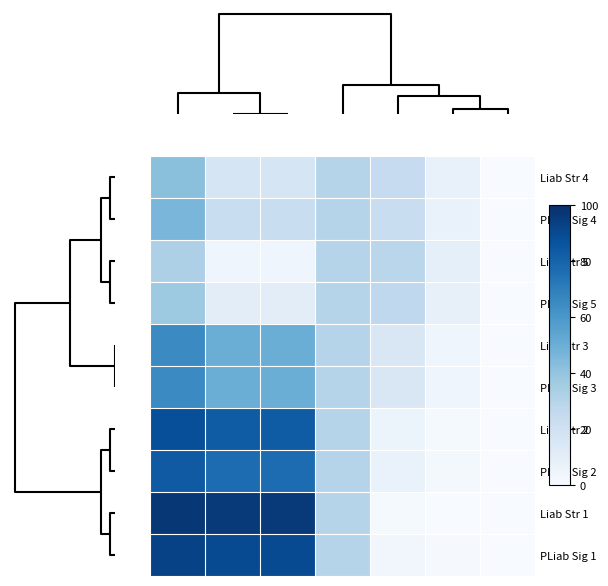

Reading left to right, what are all the values shown in this chart?

Liab Str 4: 41.9	16.9	16.9	30.0	24.9	7.5	0.0
PLiab Sig 4: 46.2	23.1	23.1	30.0	23.1	6.9	0.0
Liab Str 5: 32.8	4.0	4.0	30.0	28.8	8.6	0.0
PLiab Sig 5: 37.4	10.5	10.5	30.0	26.8	8.1	0.0
Liab Str 3: 65.0	50.0	50.0	30.0	15.0	4.5	0.0
PLiab Sig 3: 65.0	50.0	50.0	30.0	15.0	4.5	0.0
Liab Str 2: 88.1	83.1	83.1	30.0	5.1	1.5	0.0
PLiab Sig 2: 83.8	76.9	76.9	30.0	6.9	2.1	0.0
Liab Str 1: 97.2	96.0	96.0	30.0	1.2	0.4	0.0
PLiab Sig 1: 92.6	89.5	89.5	30.0	3.2	0.9	0.0